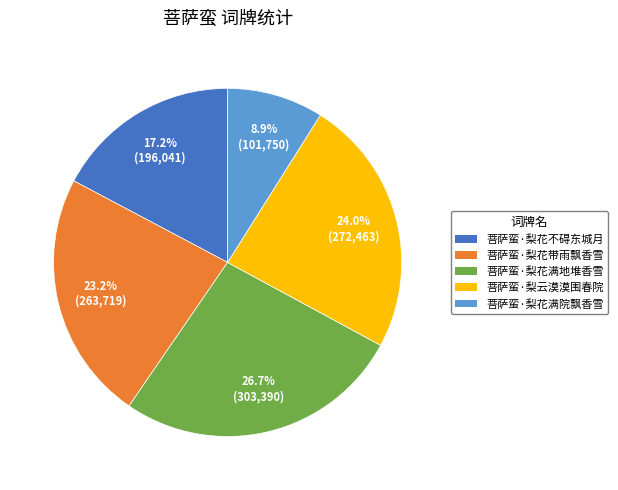

Does 菩萨蛮·梨花满地堆香雪 represent more than half of the total?

No